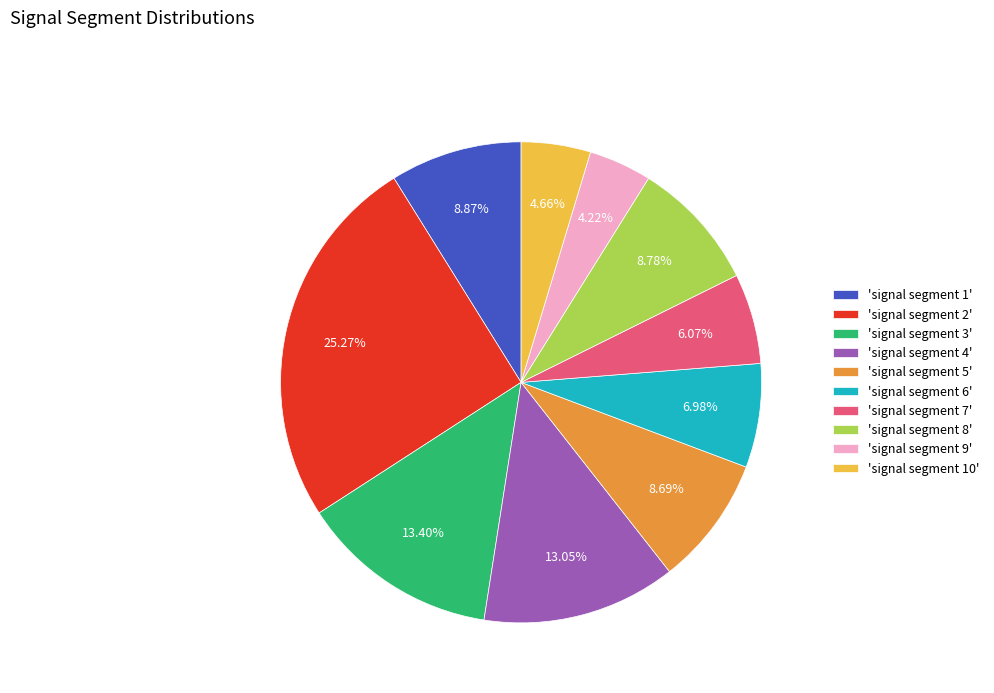

Do 'signal segment 7' and 'signal segment 8' together represent more than half of the pie?

No